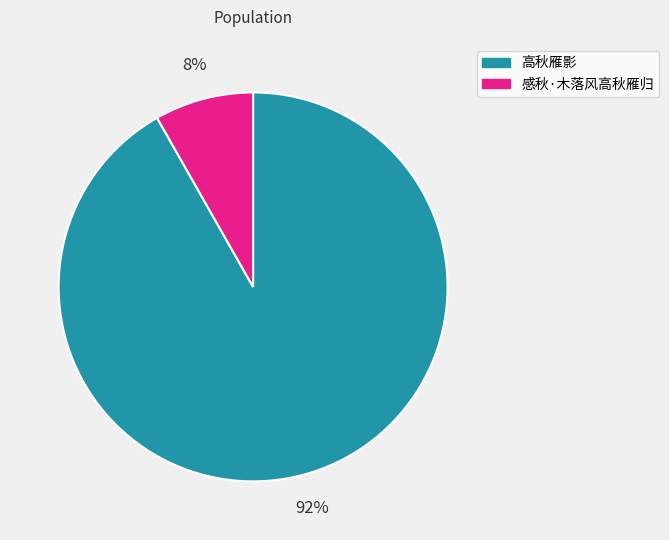

Is there any slice that represents more than half of the pie?

Yes